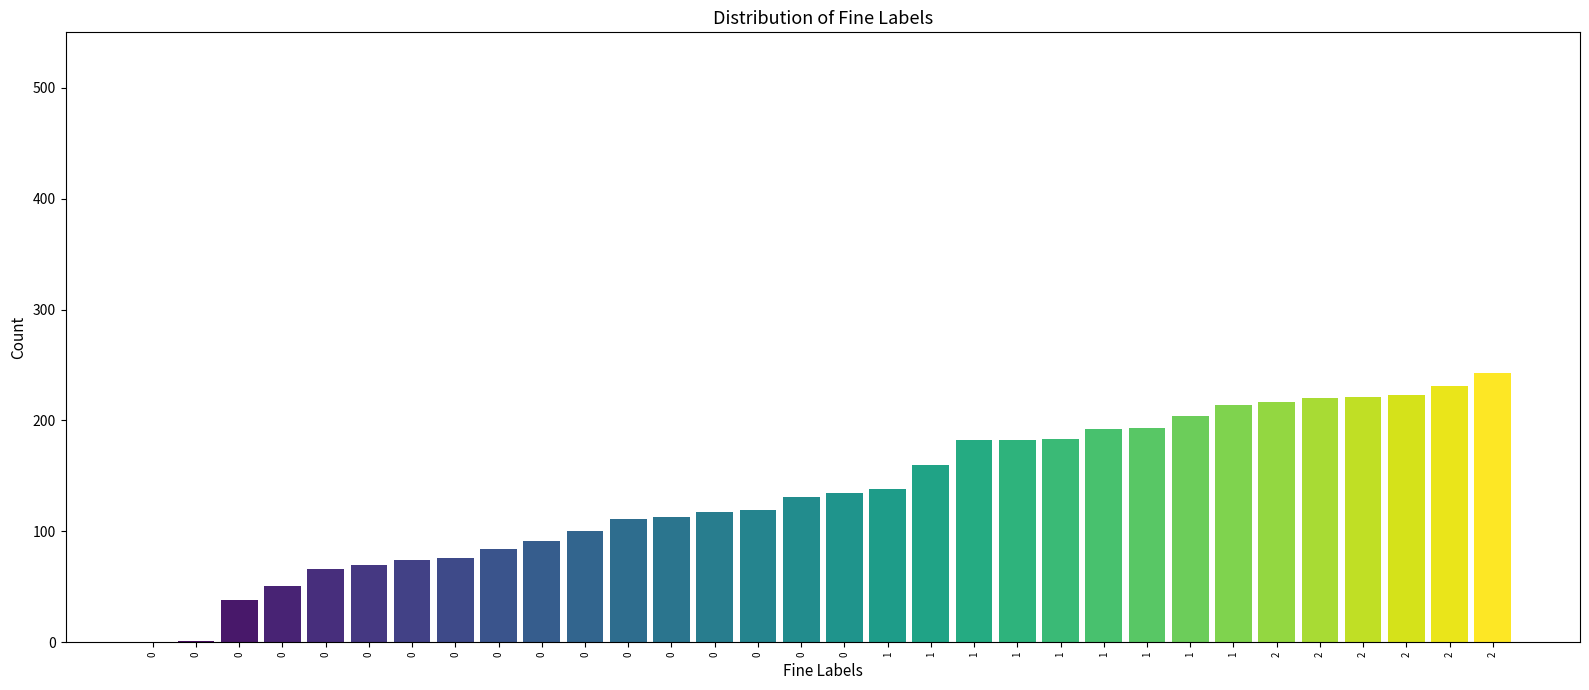

What is the average value of the BS series?

7